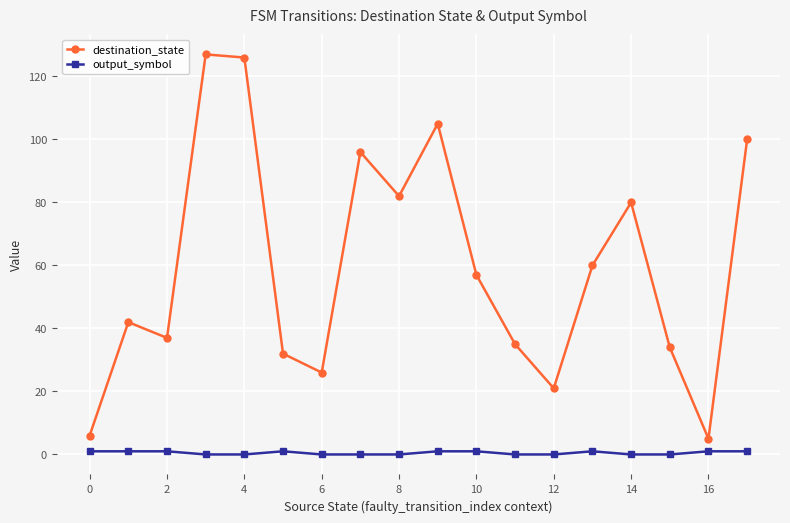

What is the difference between the maximum and minimum values in the destination_state series?

122